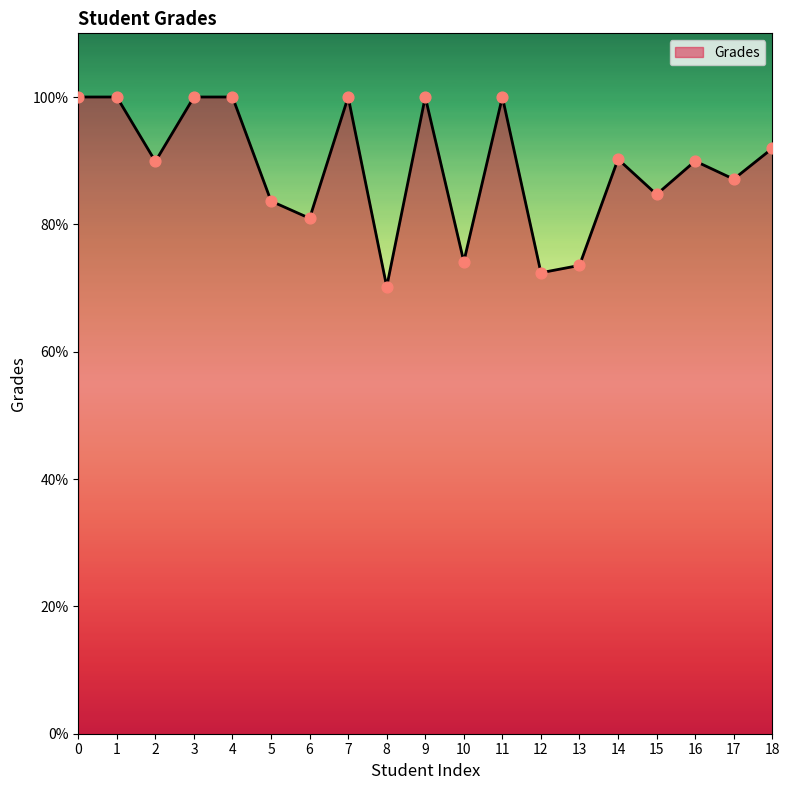

Which has a higher value, 15 or 8?

15